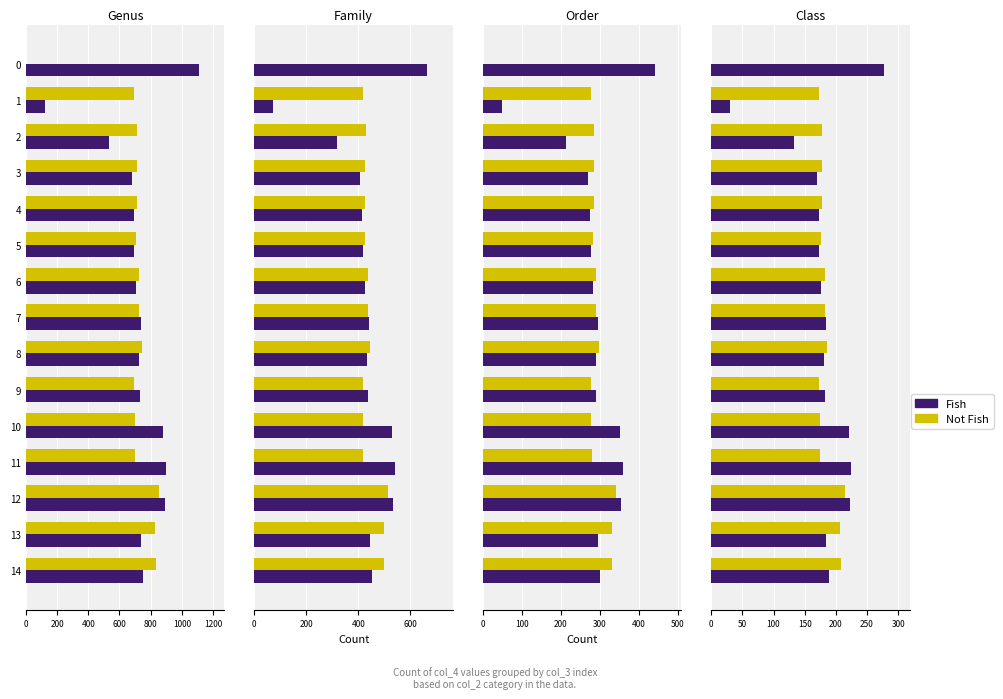

What position from the right is 1400?

8